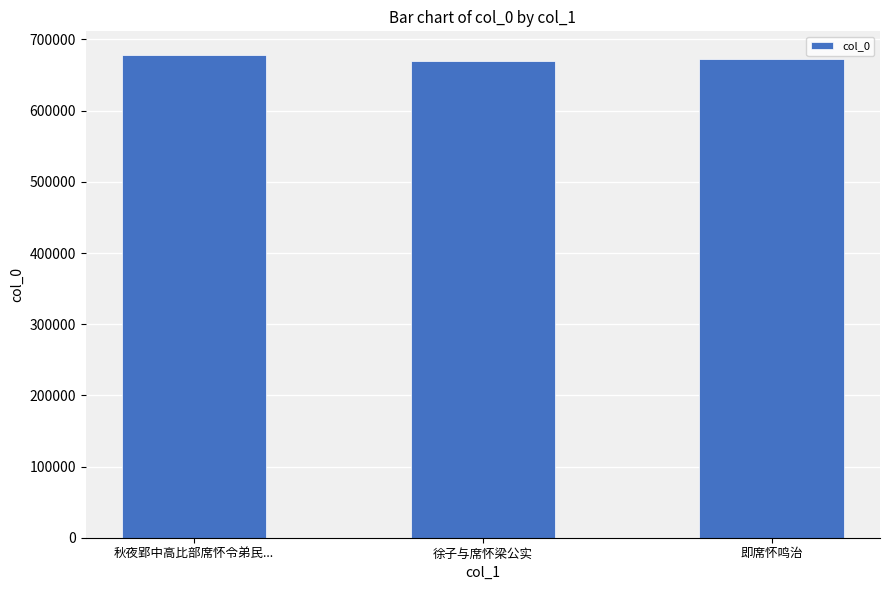

How many bars are there in total?

3